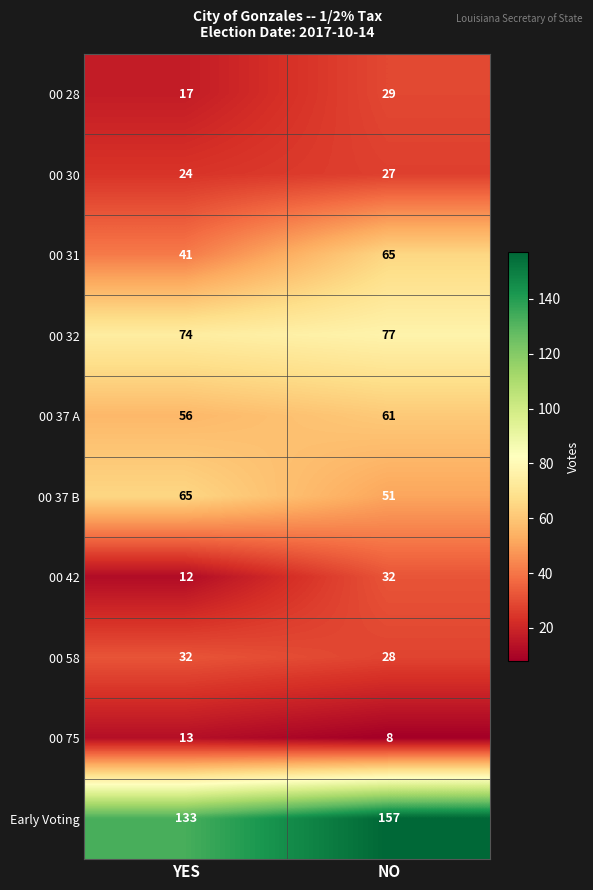

Which series has the largest total across all categories?

Early Voting